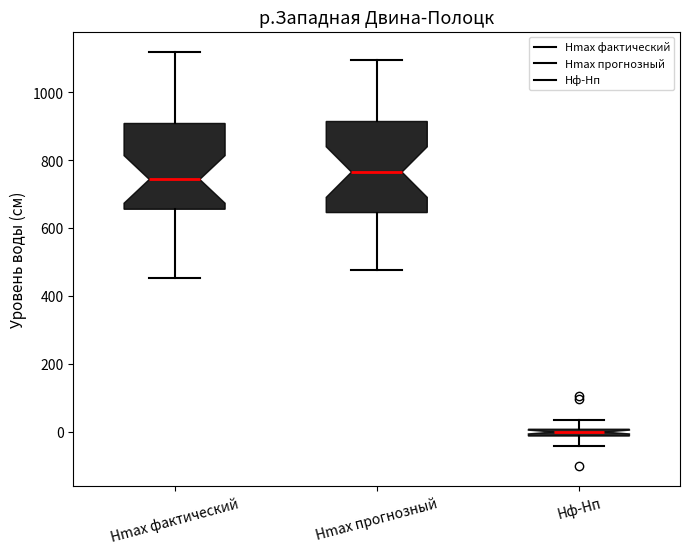

Where is the upper edge of the box for Hф-Hп on the y-axis? The values are not printed on the chart, so give them approximately, as read against the axis.

0